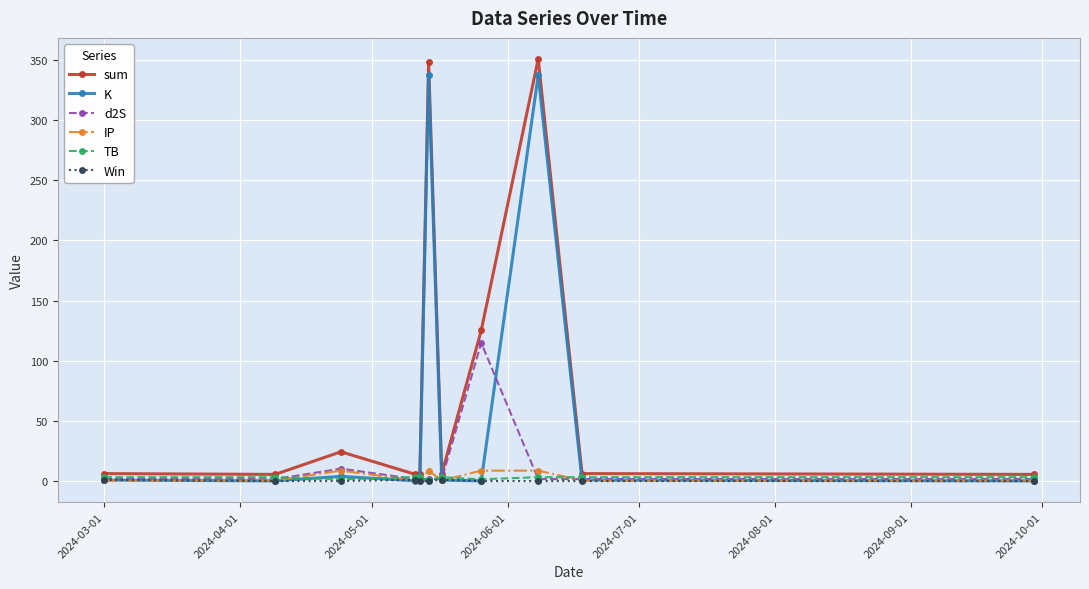

Which series has the largest range (max minus min)?

sum